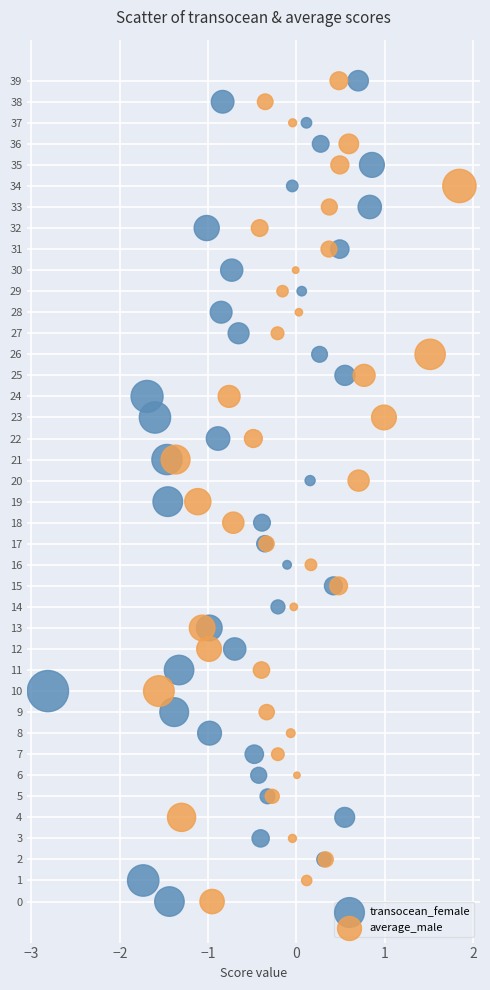

What are all the series names shown in the legend?

transocean_female, average_male